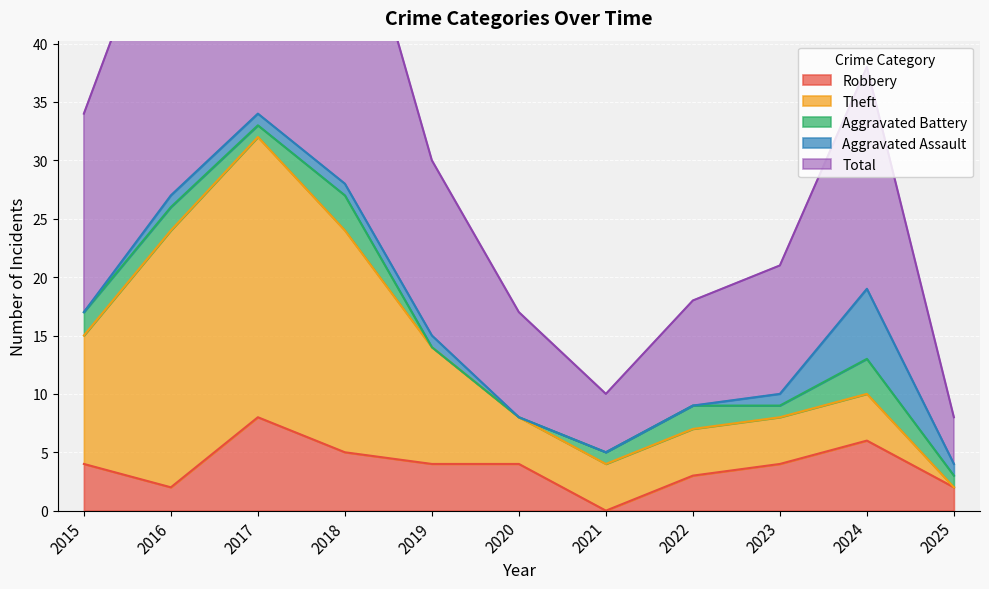

Reading right to left, list all the values displayed in this chart.

Robbery: 2	6	4	3	0	4	4	5	8	2	4
Theft: 0	4	4	4	4	4	10	19	24	22	11
Aggravated Battery: 1	3	1	2	1	0	0	3	1	2	2
Aggravated Assault: 1	6	1	0	0	0	1	1	1	1	0
Total: 4	19	11	9	5	9	15	28	35	27	17